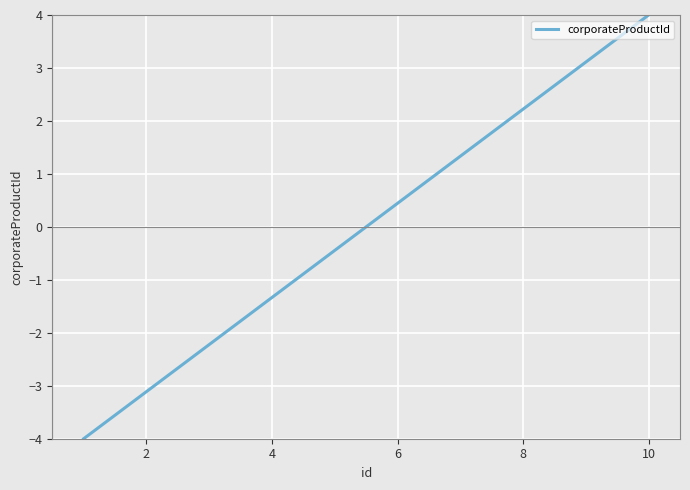

What is the minimum value shown in the chart?

-4.0